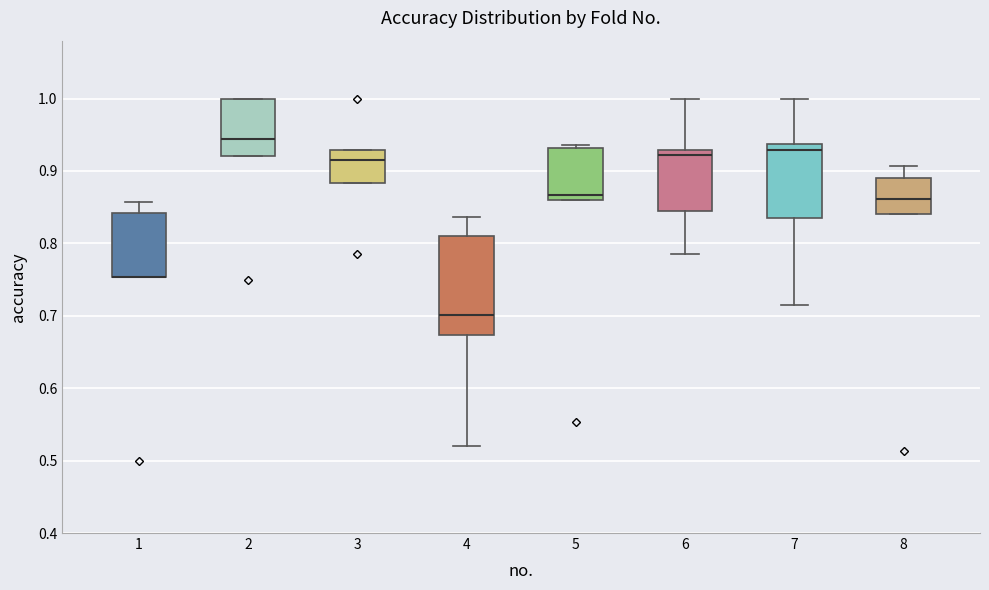

Which box is the tallest, from its lower edge to its upper edge?

4